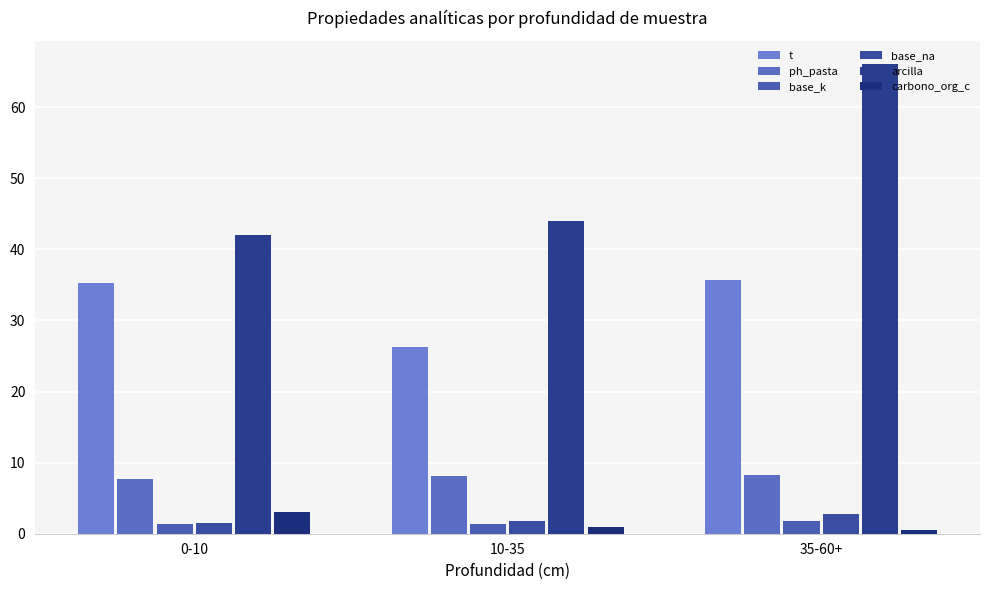

How many series are shown in this chart?

6